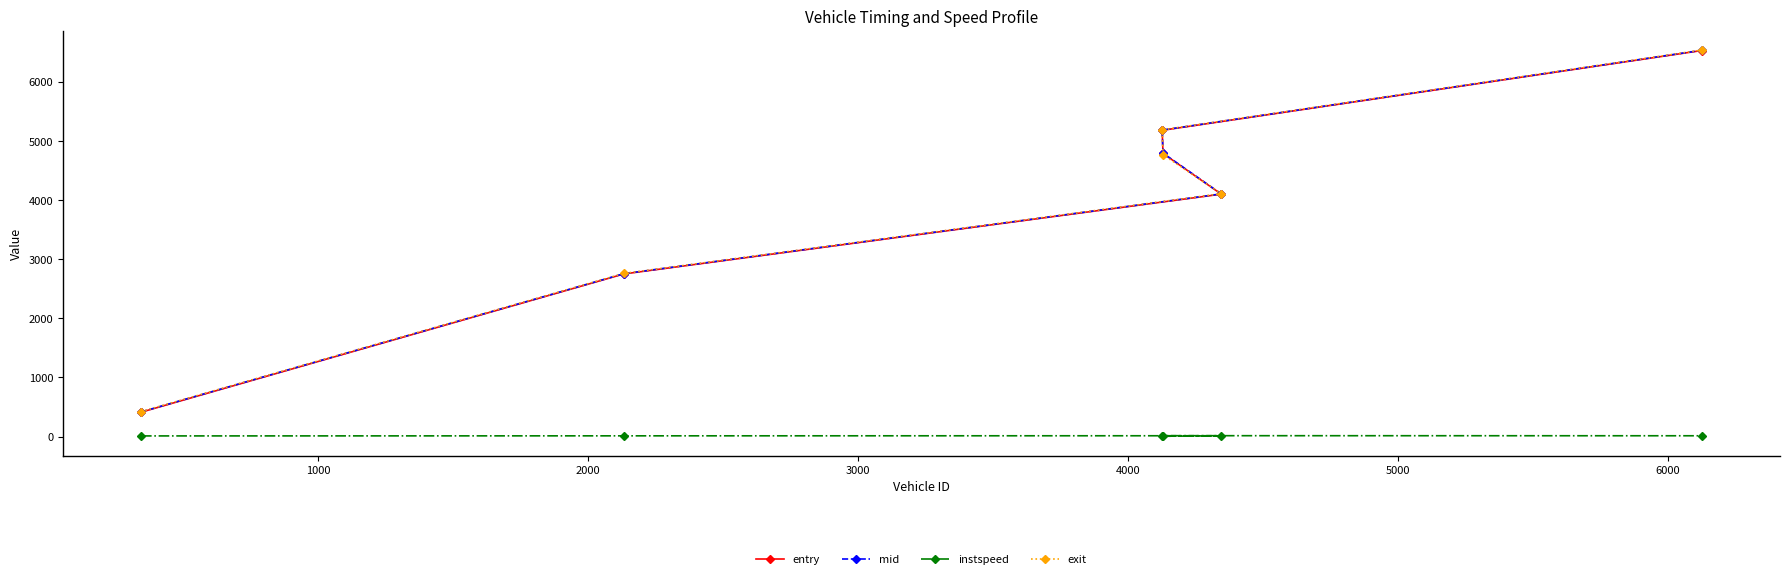

Reading right to left, extract all data points from this chart.

entry: 6529.5	5179.6	4788.9	4100.1	2750.2	411.8
mid: 6533.4	5183.3	4793.4	4104.1	2754.5	416.5
instspeed: 13.7	15.1	5.0	14.0	12.6	11.1
exit: 6537.3	5186.7	4767.8	4107.8	2758.5	421.6